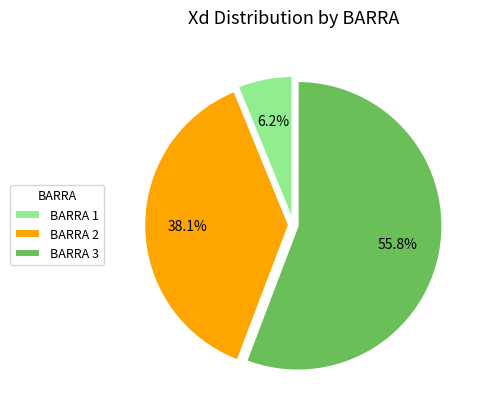

Which slice represents more than half of the pie?

BARRA 3